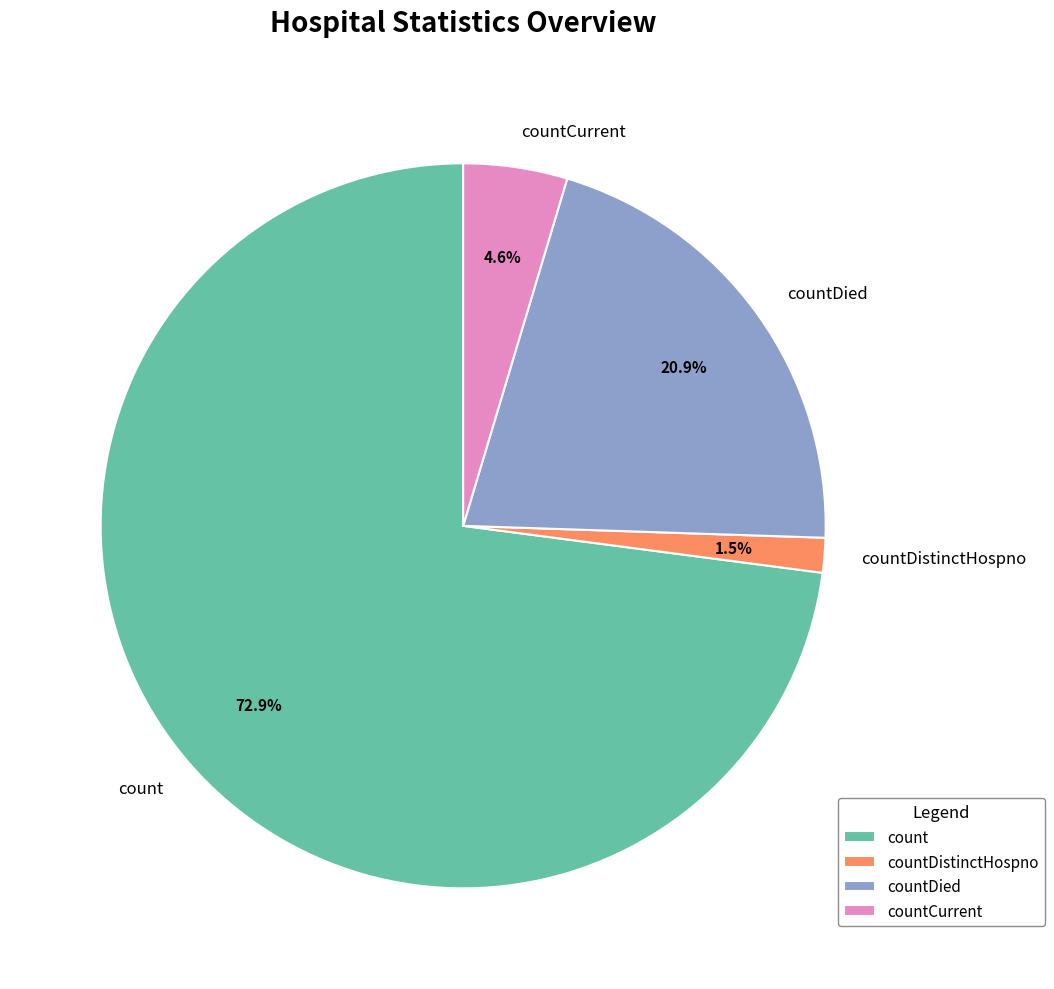

True or false: countDied accounts for 10% of the total.

False